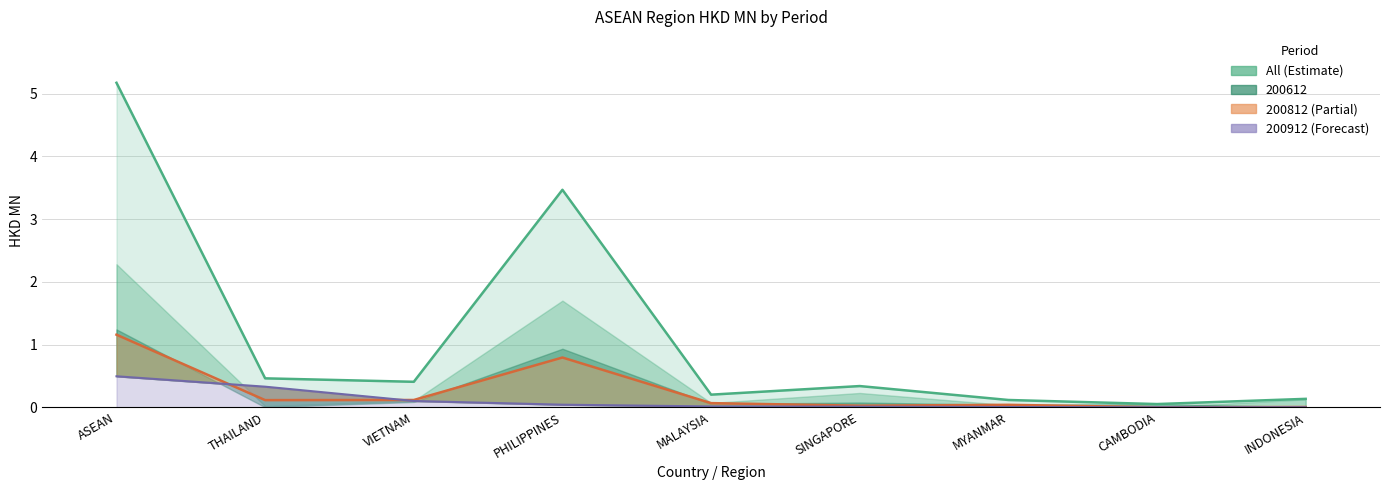

Does the chart display data point markers on the line(s)?

No